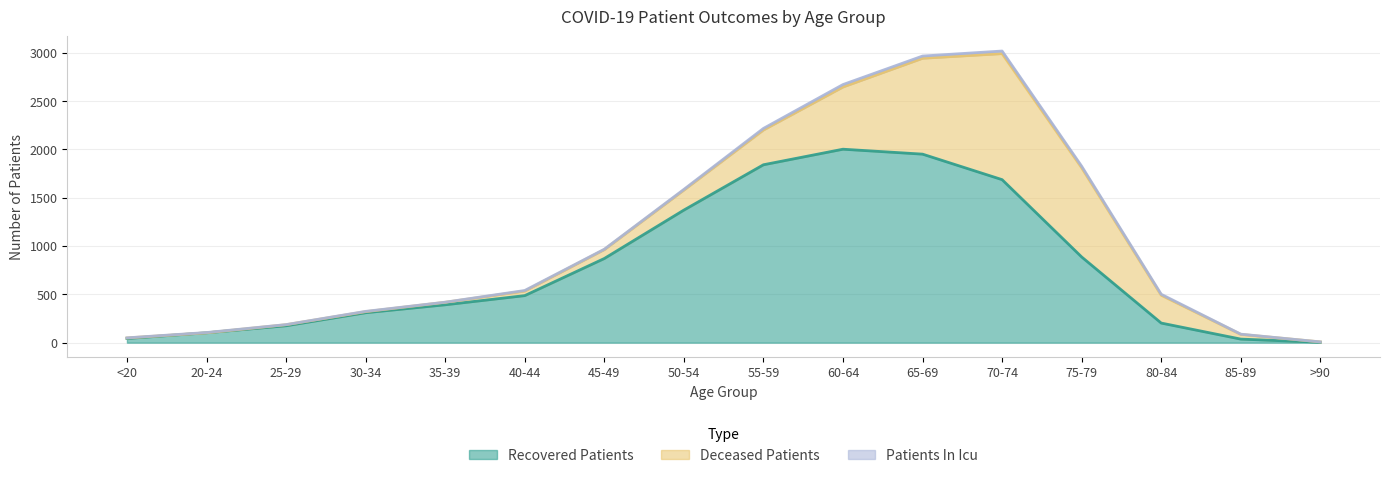

What is the label of the 6th point from the right?

65-69